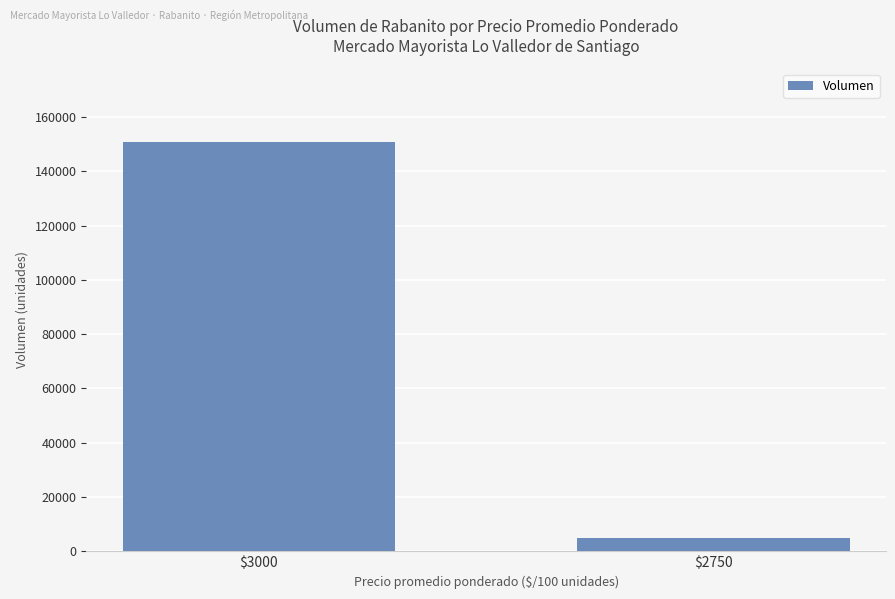

Reading left to right, extract all data points from this chart.

150800	5000